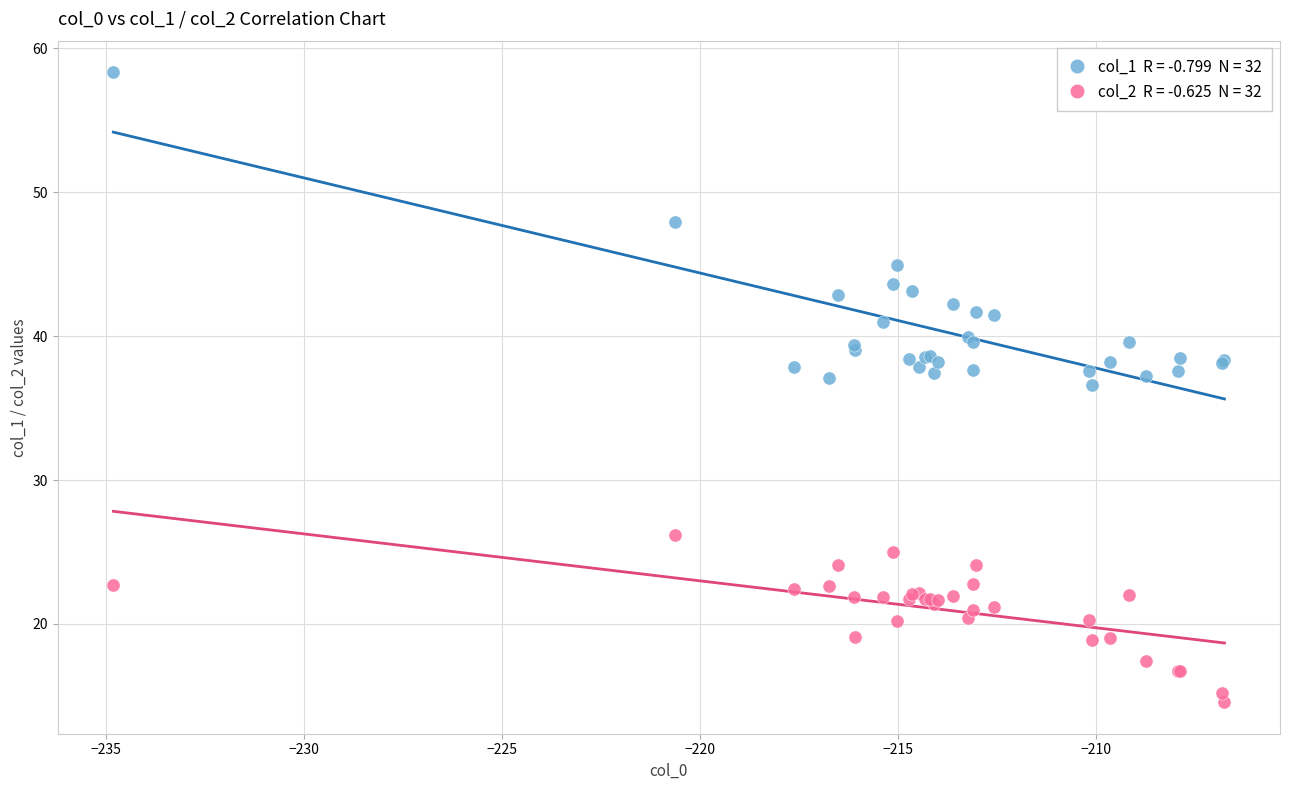

Across all series, what Y value is closest to 36?

36.6